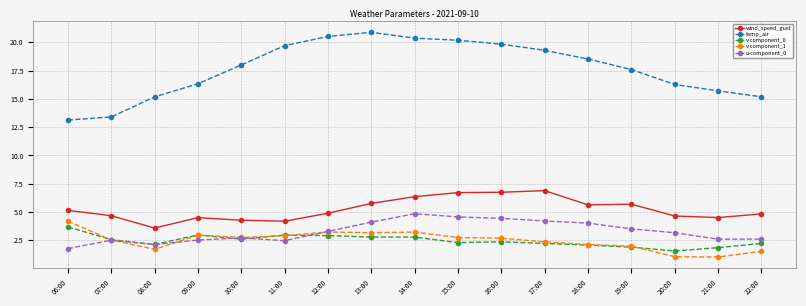

True or false: temp_air and u-component_0 cross at least once.

False